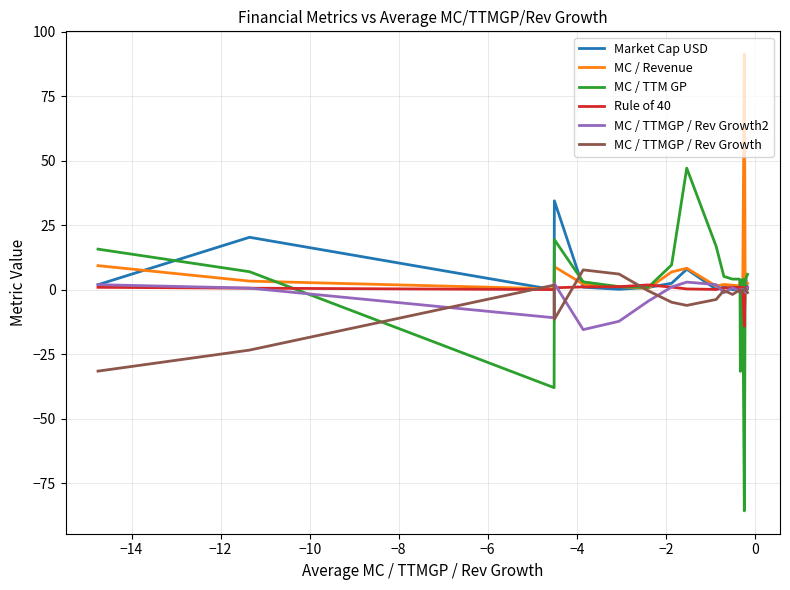

Which series has the largest total across all categories?

MC / Revenue